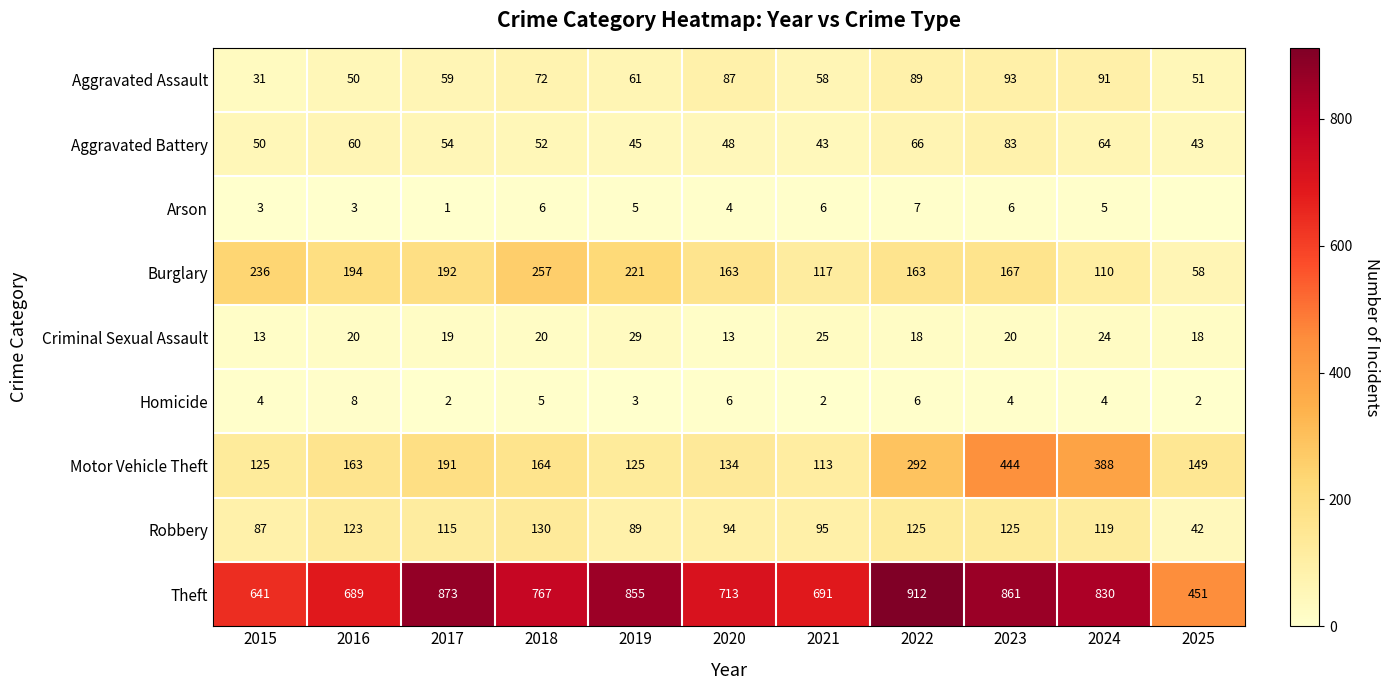

What is the difference between the Aggravated Assault values at 2025 and 2020?

36